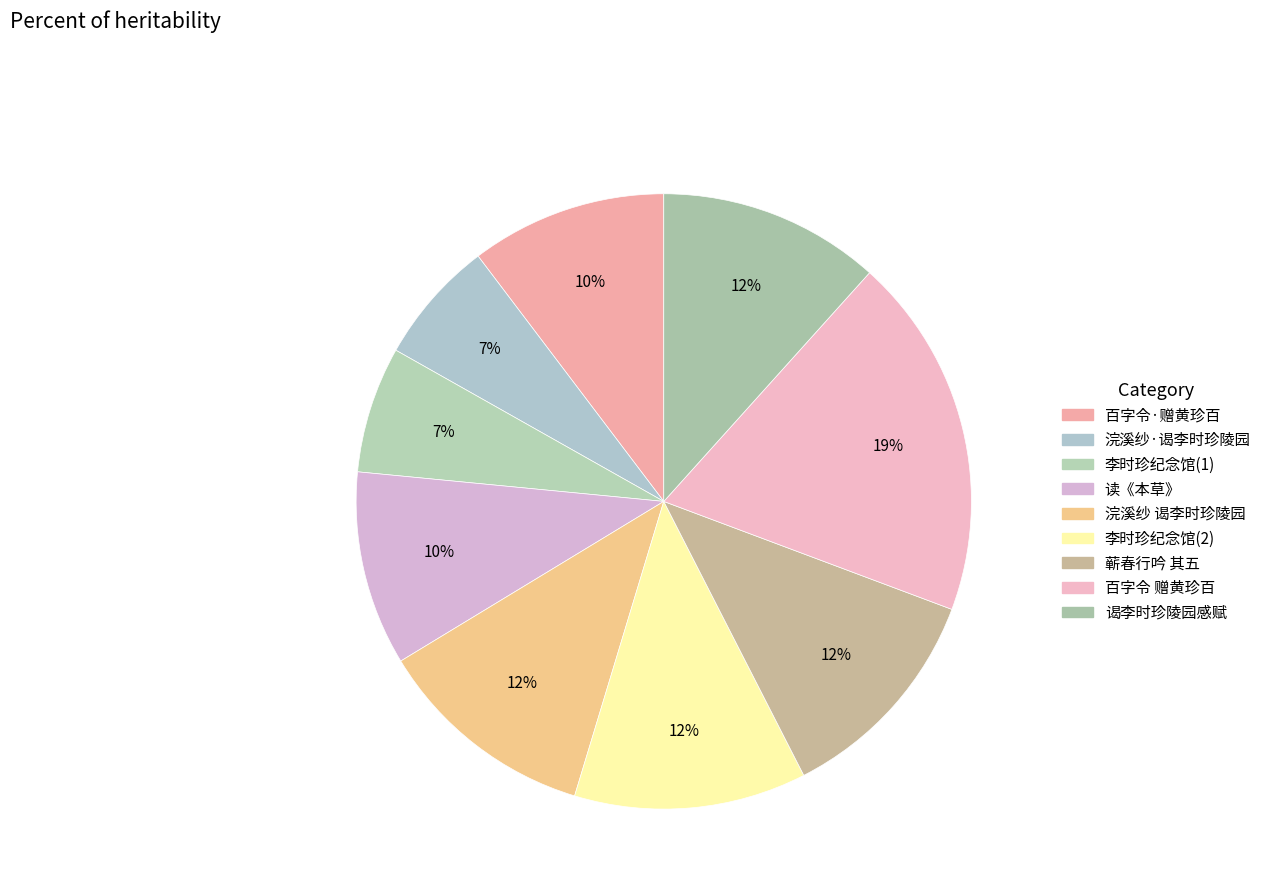

Count the number of slices in the pie.

9